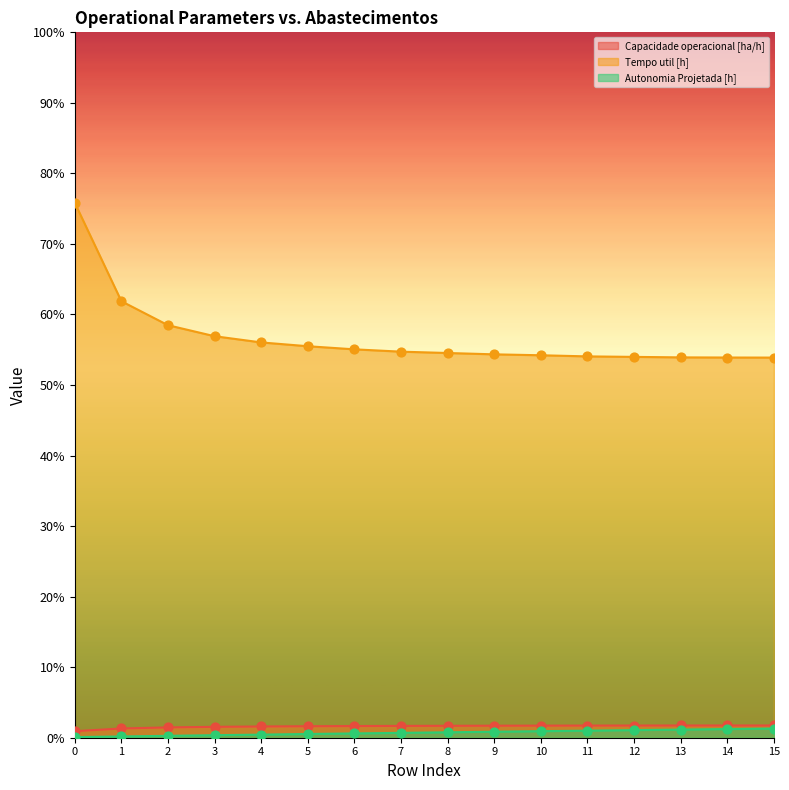

Which series contains the lowest Y value?

Autonomia Projetada [h]